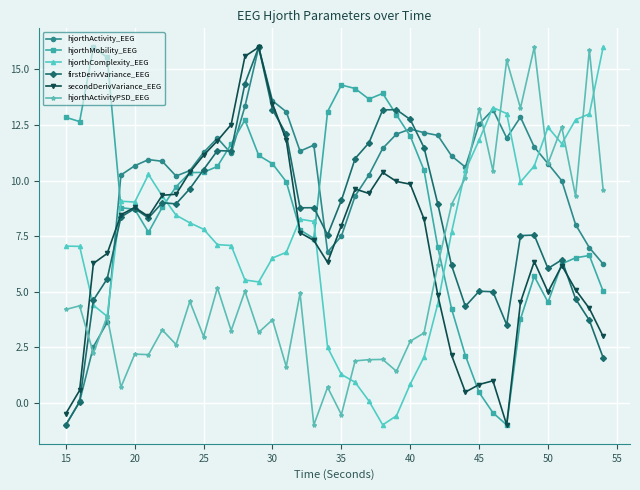

Which series ends up on top after the final intersection of firstDerivVariance_EEG and hjorthComplexity_EEG?

hjorthComplexity_EEG